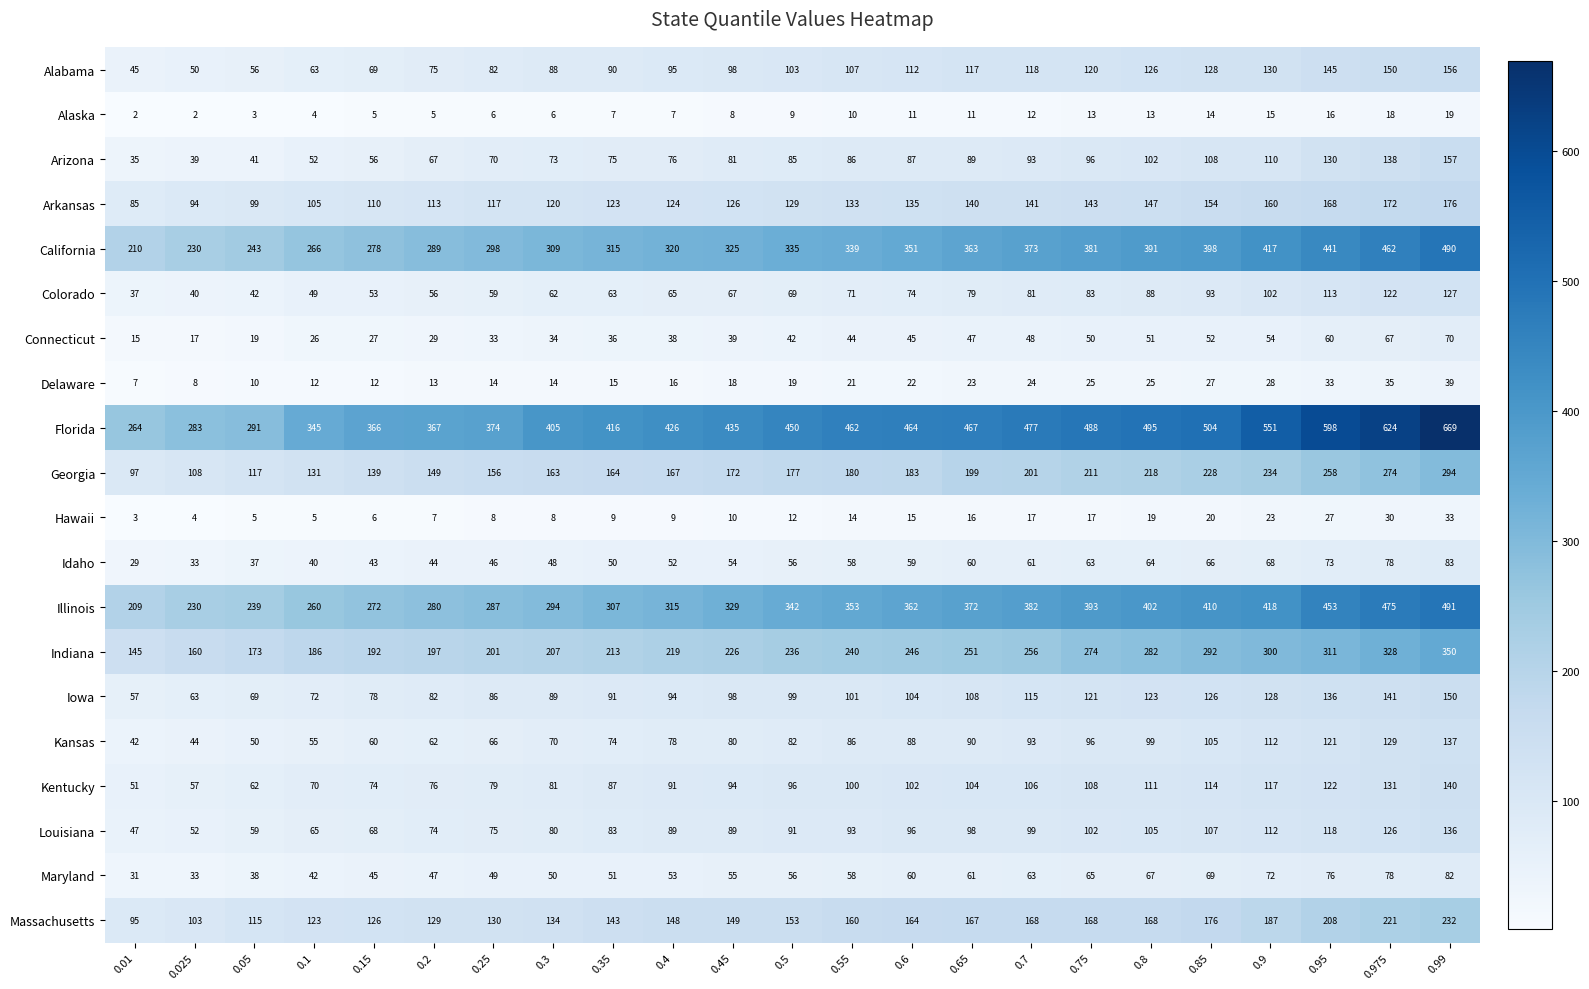

What is the difference between the maximum and minimum values in the Florida series?

405